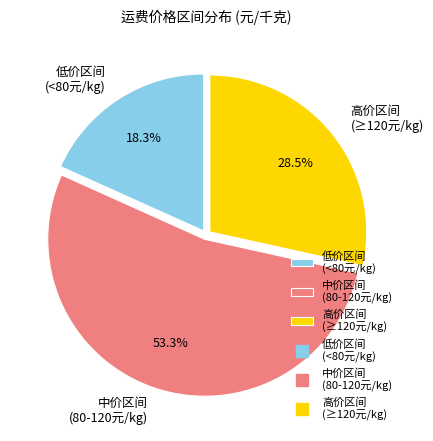

Does 中价区间 (80-120元/kg) represent more than half of the total?

Yes